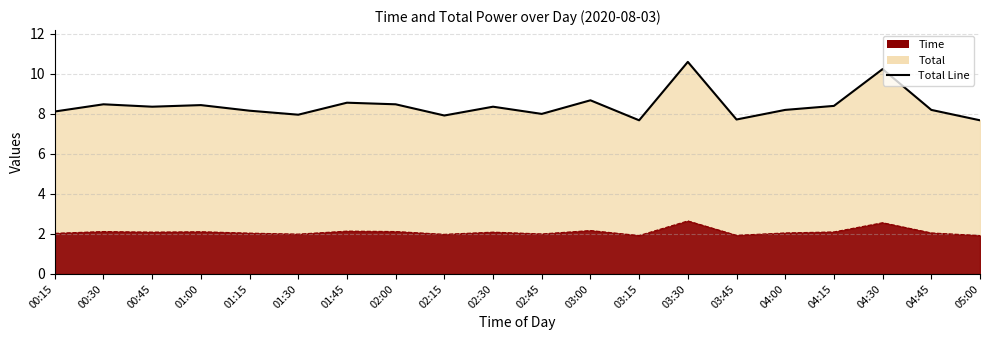

True or false: Total Line and Time Line cross at least once.

False